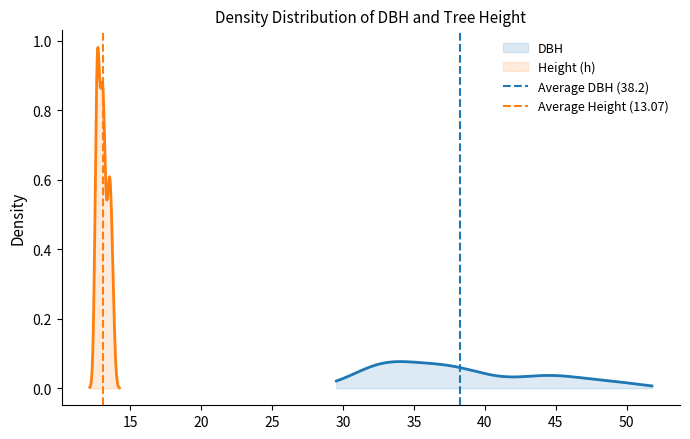

Does the chart have visible grid lines?

No